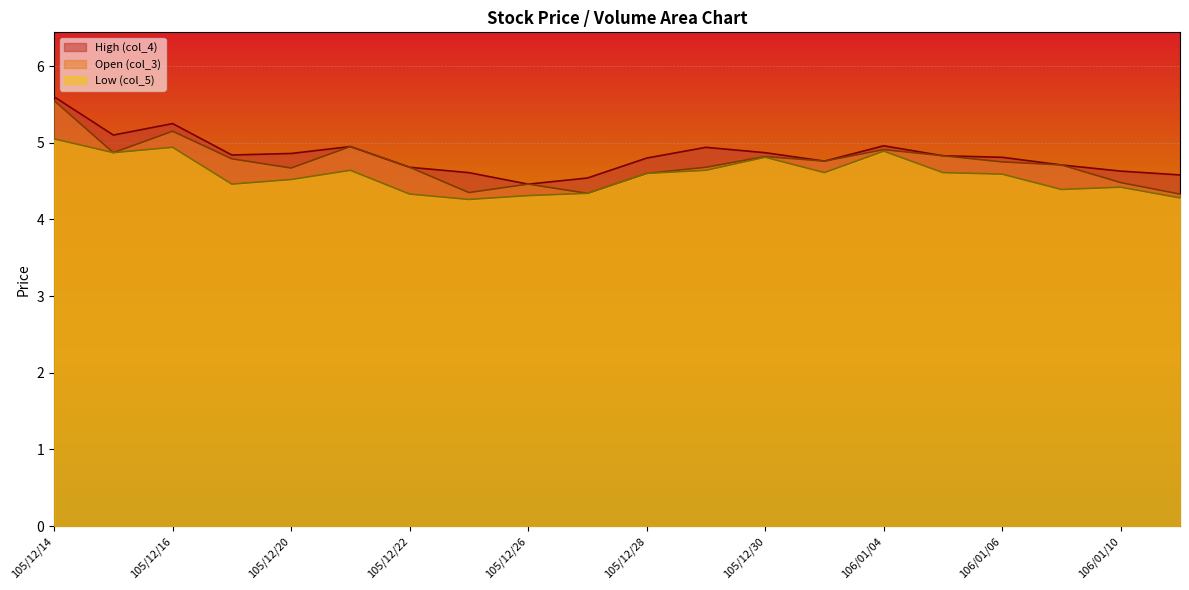

Which has a higher value, 105/12/16 or 106/01/11?

105/12/16